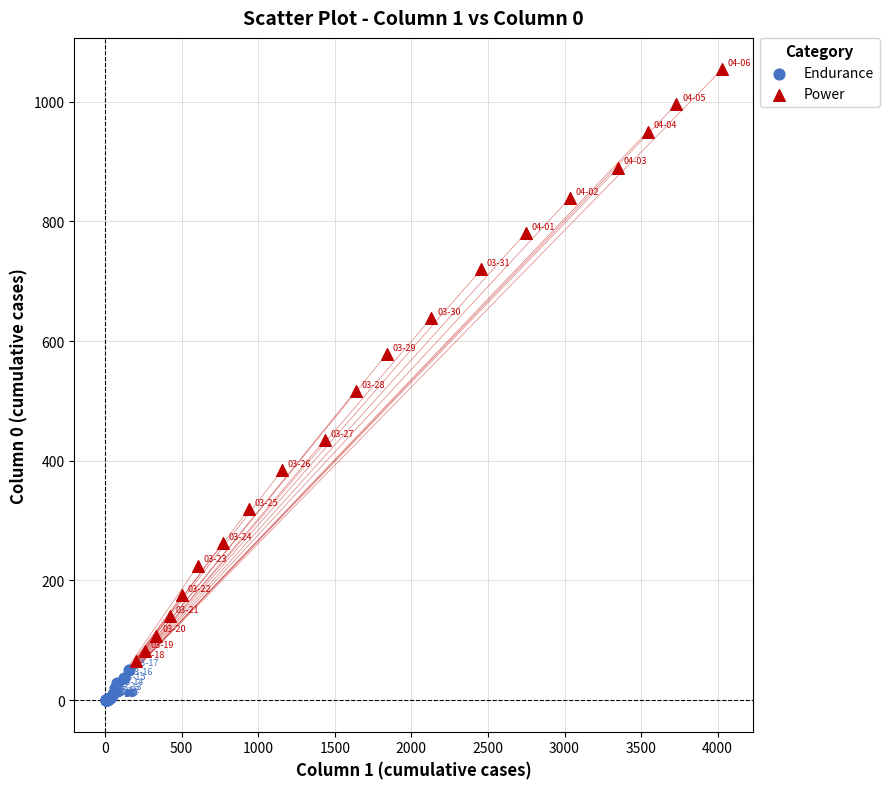

Which series reaches the minimum Y coordinate?

Endurance